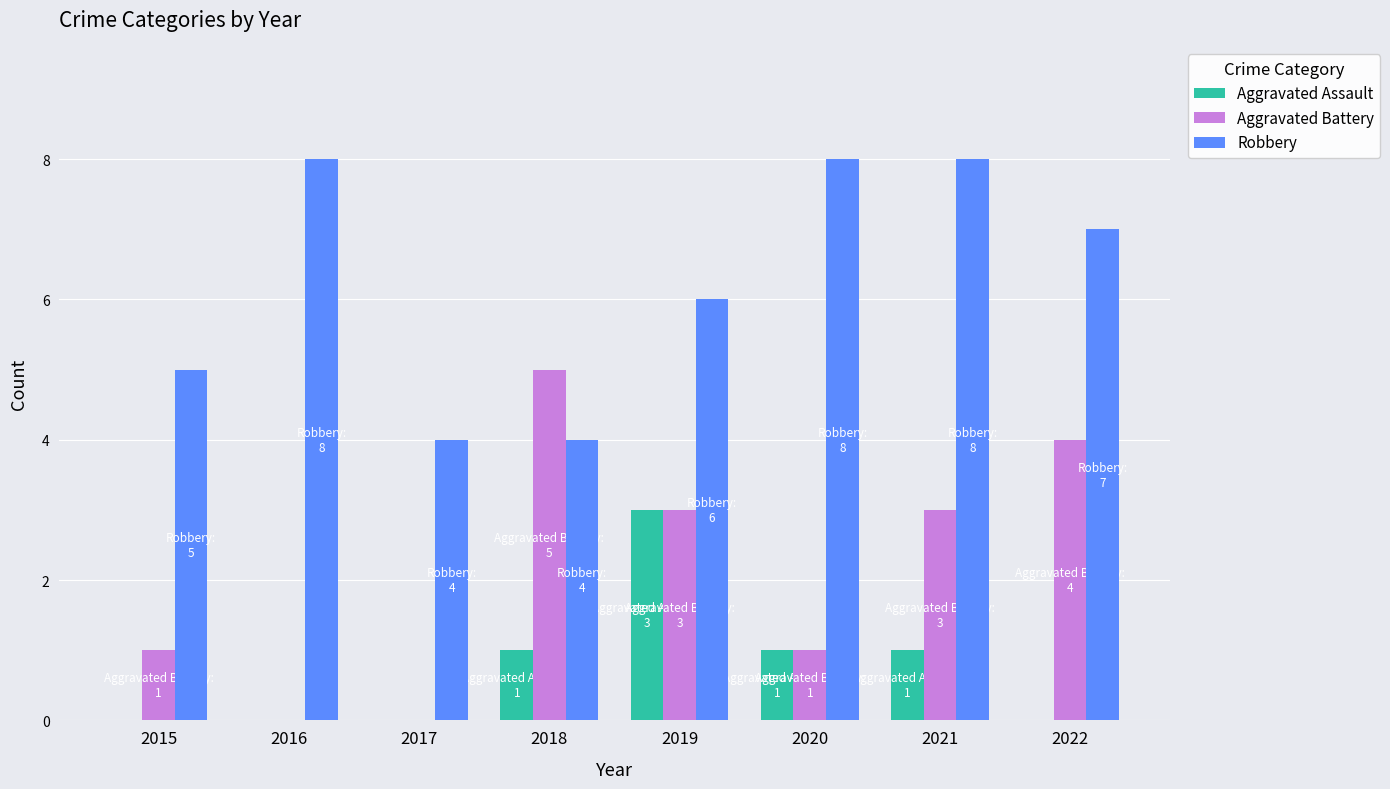

How many groups of bars are there?

8